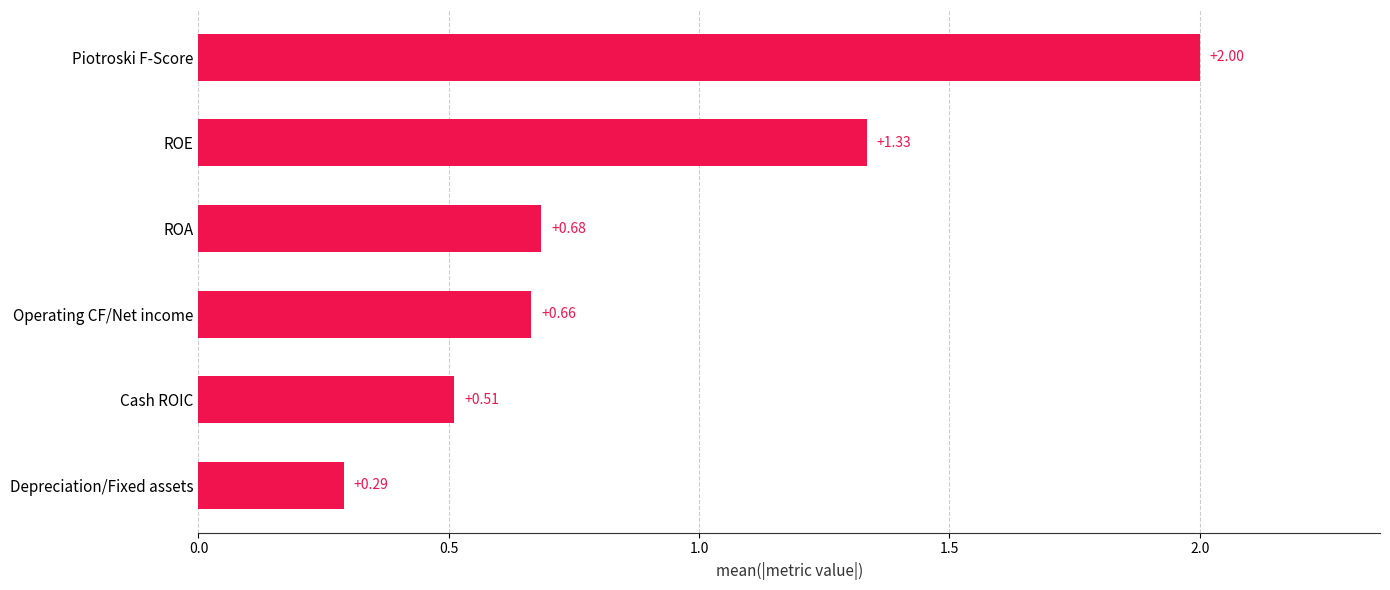

What is the sum of all values?

5.5